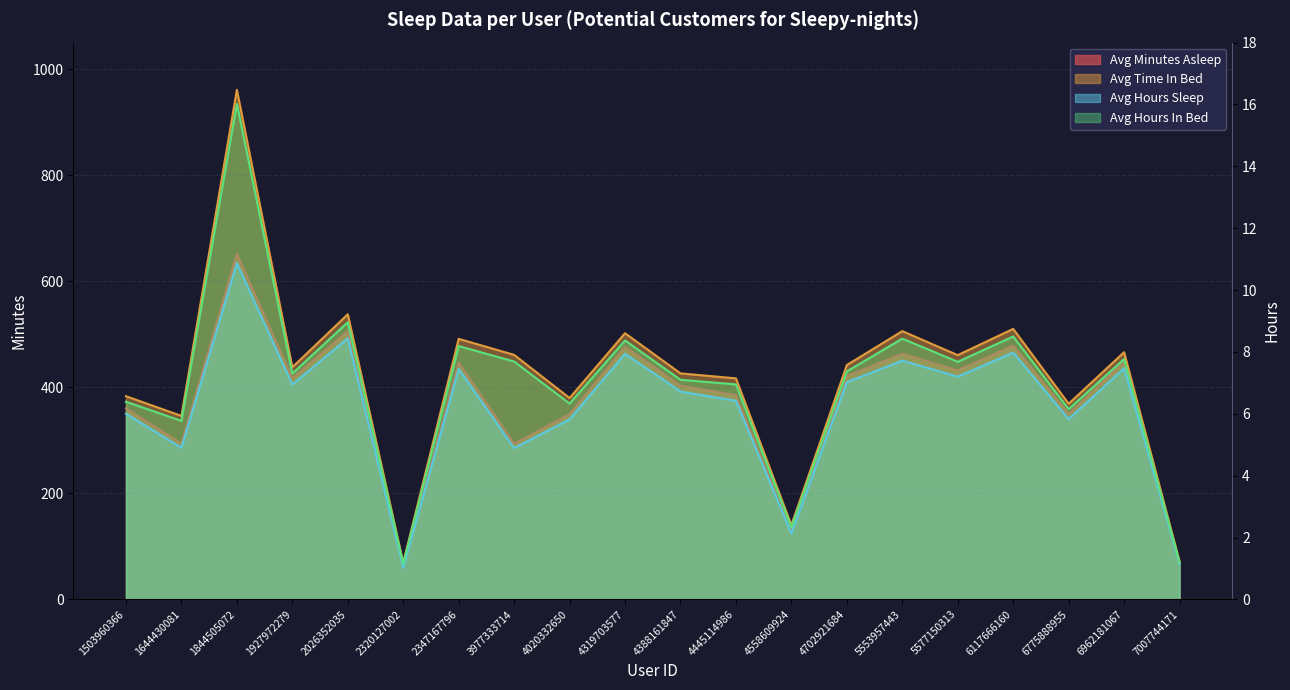

What are all the series names shown in the legend?

Avg Minutes Asleep, Avg Time In Bed, Avg Hours Sleep, Avg Hours In Bed